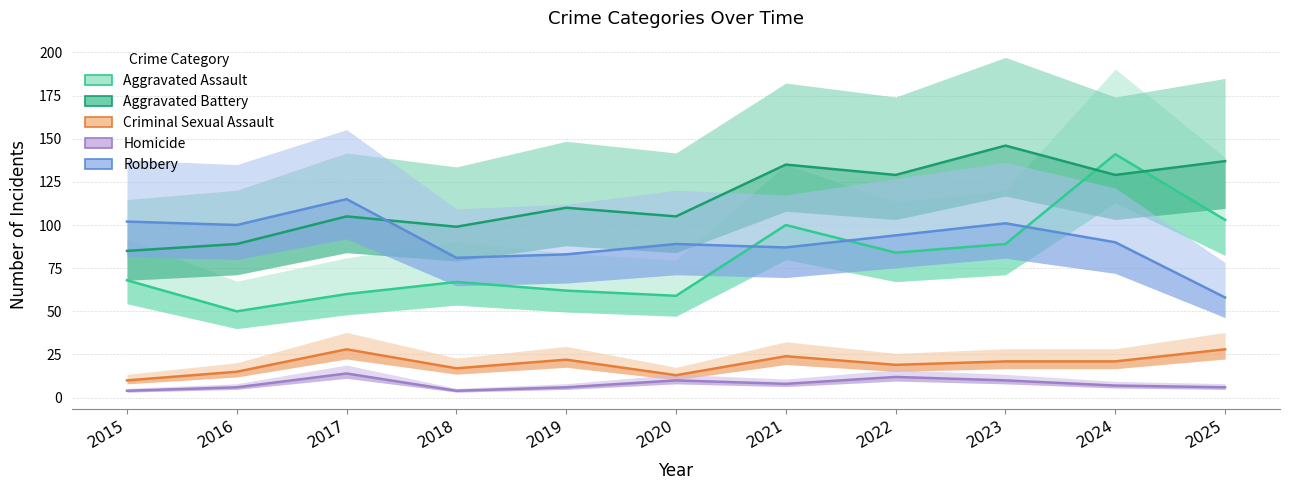

The Robbery series shows 102 at 2015. True or false?

True